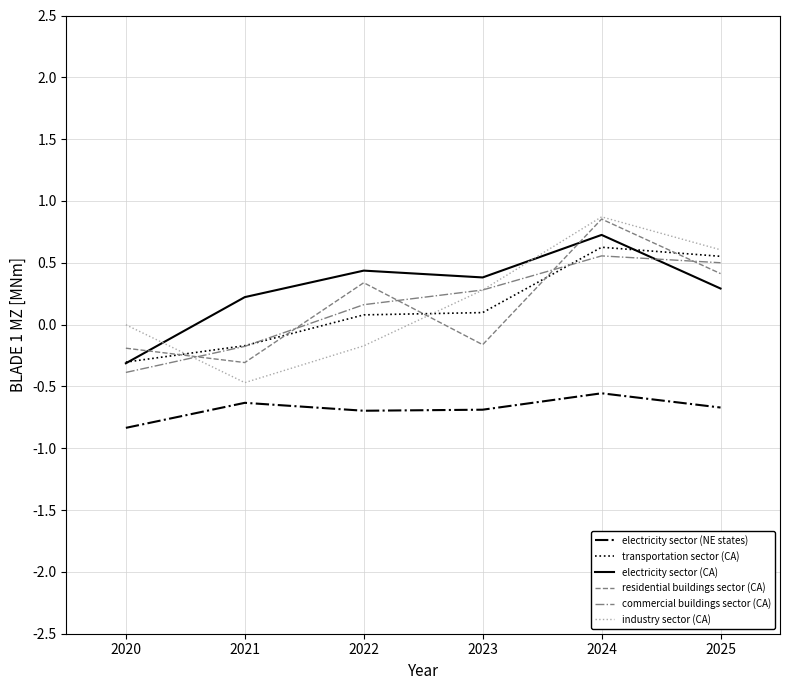

What is the smallest value displayed?

-0.8